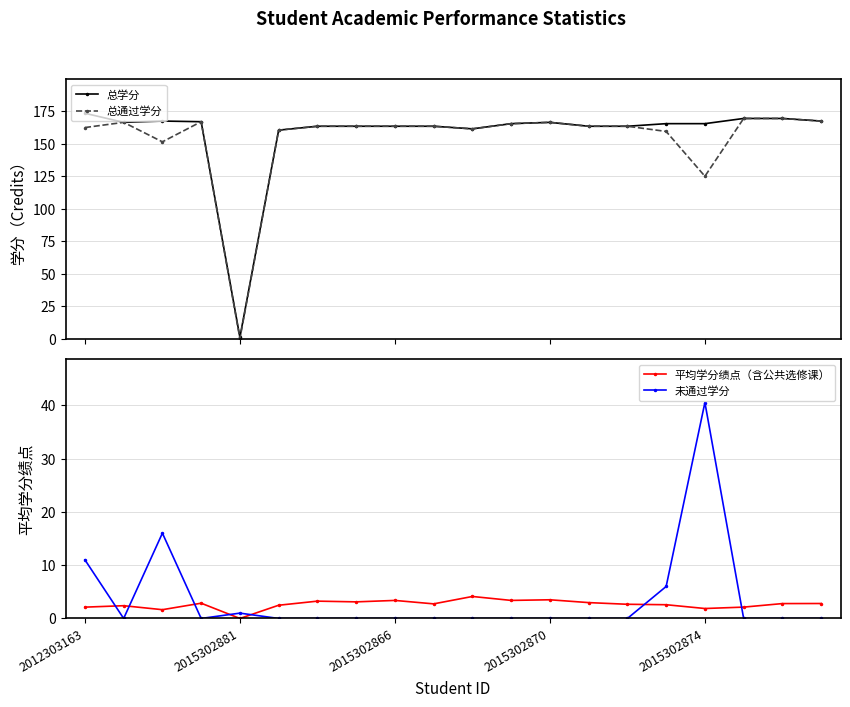

What is the value of the 总学分 point at the 14th from the left?

163.5